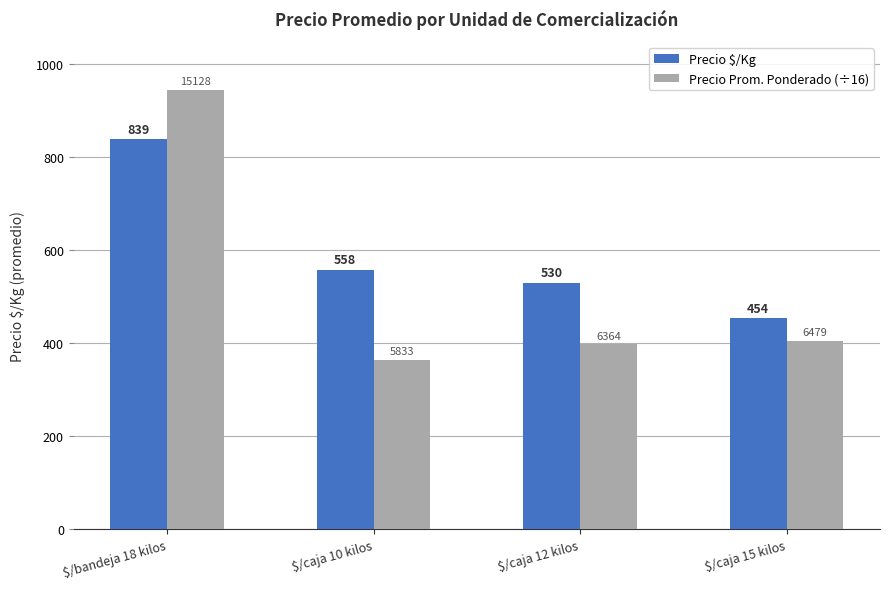

What is the total value across all series at $/caja 10 kilos?

922.6